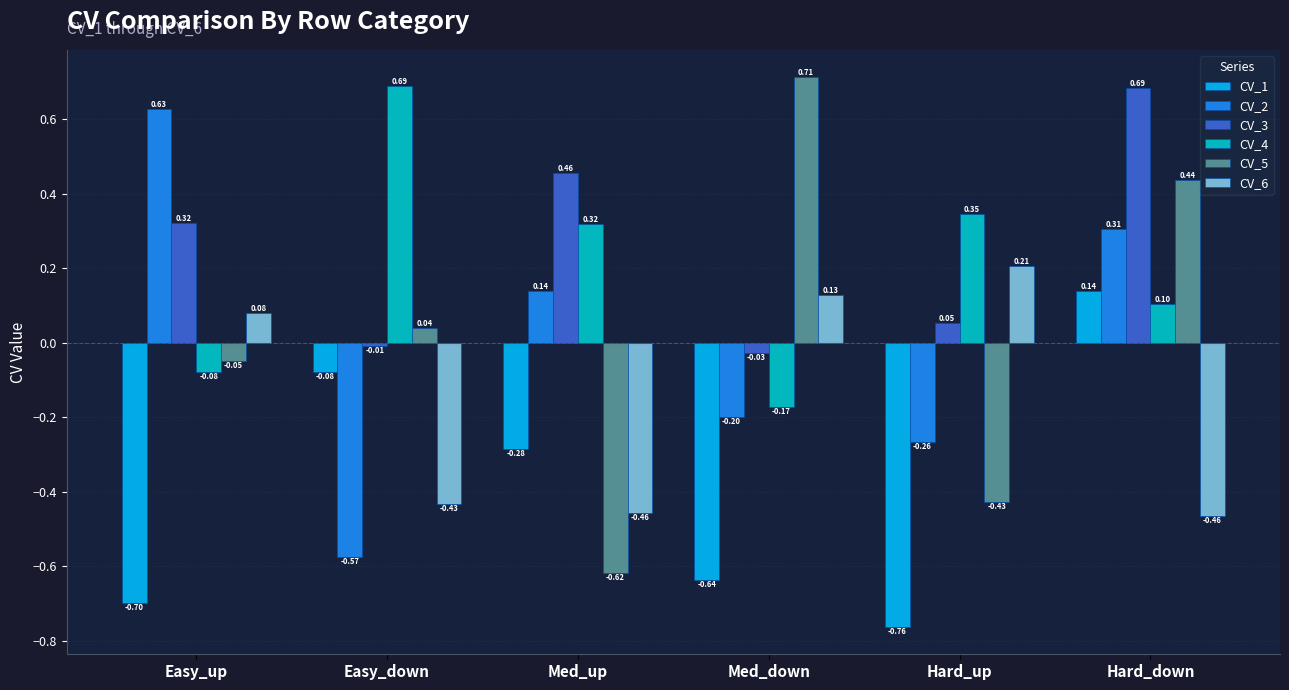

Rank the categories by CV_1 value from highest to lowest.

Hard_down, Easy_down, Med_up, Med_down, Easy_up, Hard_up